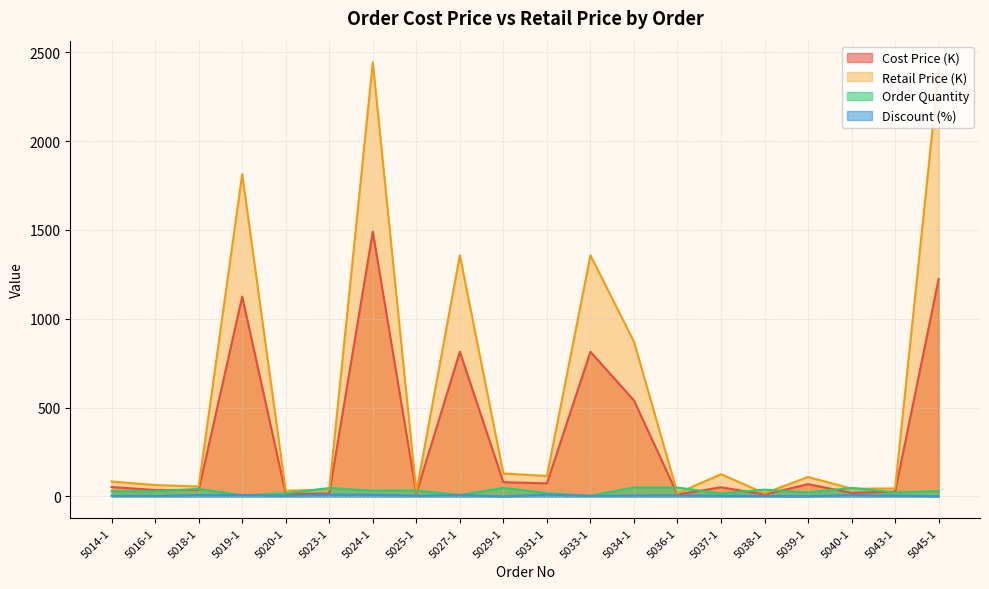

What is the greatest value displayed?

2443.9